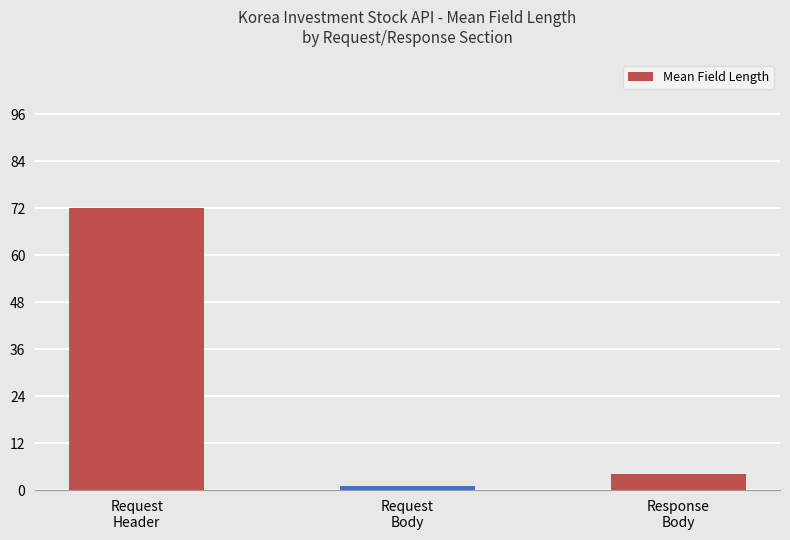

List the labels in order of value, smallest first.

Request
Body, Response
Body, Request
Header